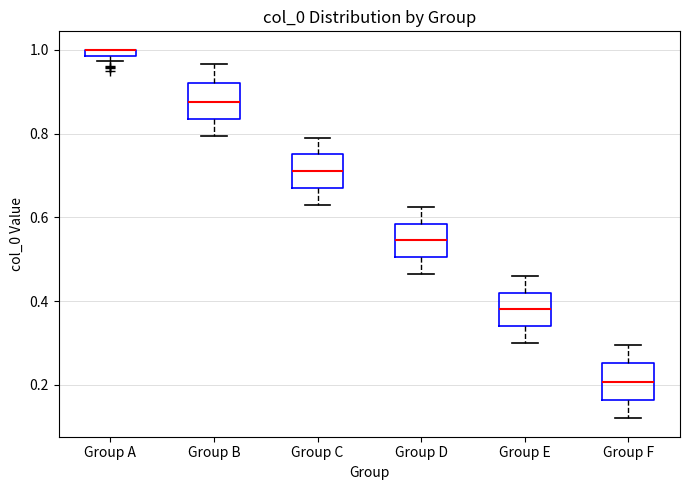

Where is the upper edge of the box for Group D on the y-axis? The values are not printed on the chart, so give them approximately, as read against the axis.

0.58